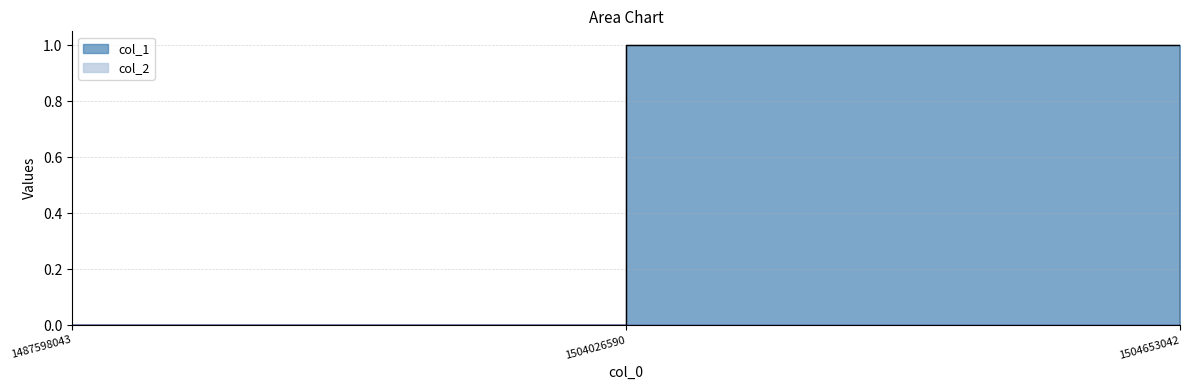

Which label corresponds to the largest value in the chart?

1504026590